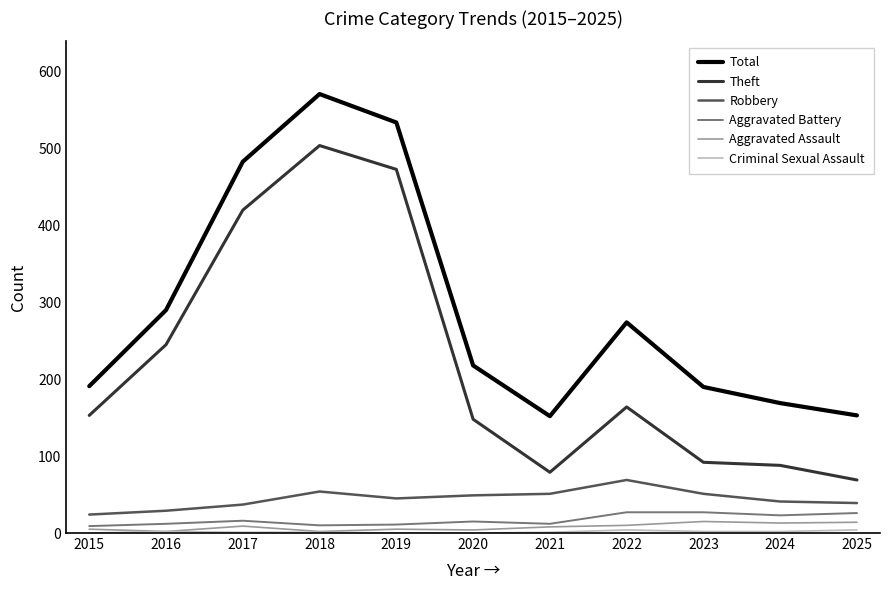

At which label does Robbery first exceed 45?

2018